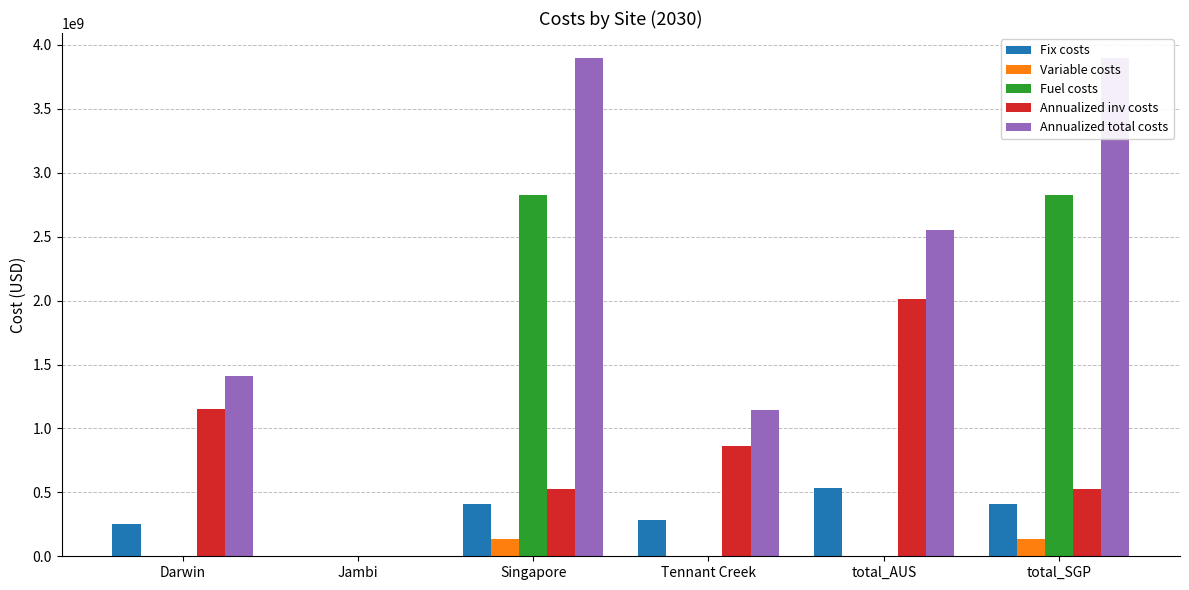

True or false: Variable costs has a value of 134106006.2 at total_SGP.

True